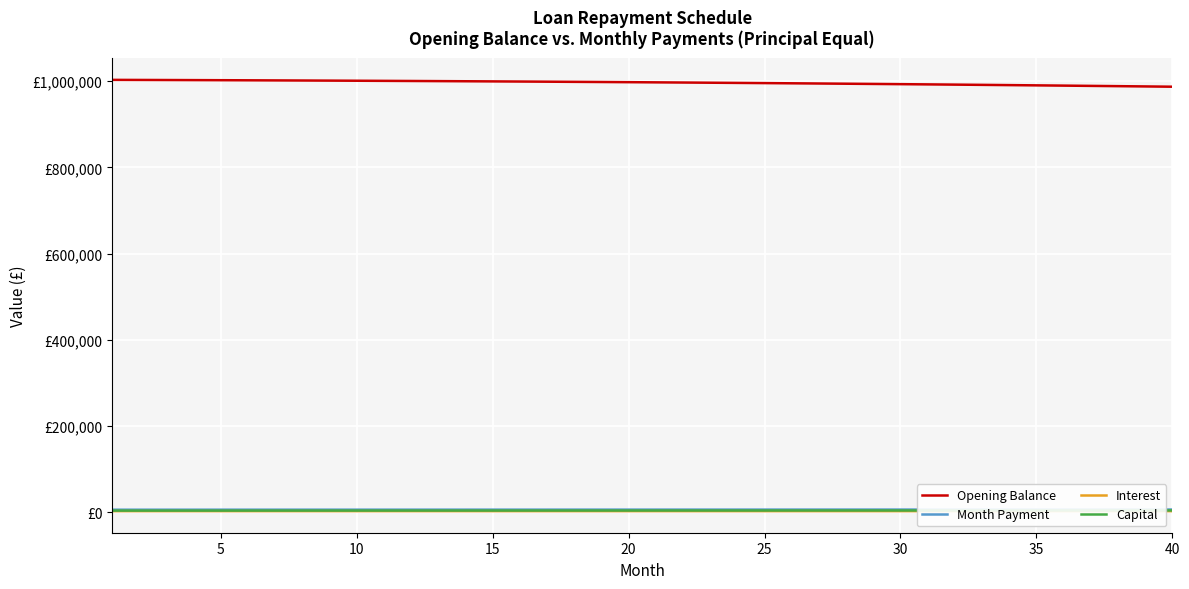

True or false: Month Payment and Capital cross at least once.

False